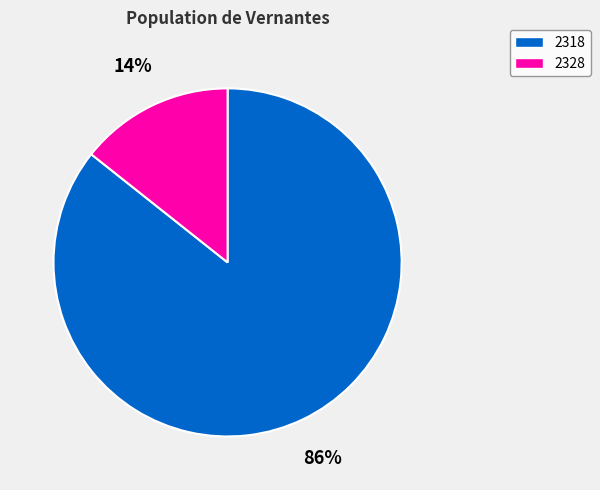

Does any single category account for the majority?

Yes